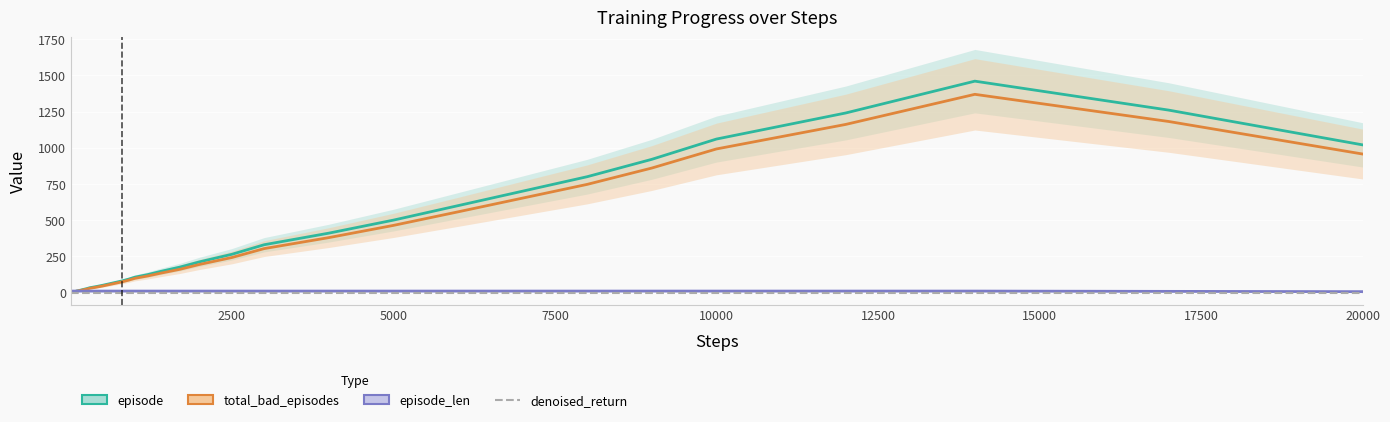

Which series has the largest total across all categories?

episode